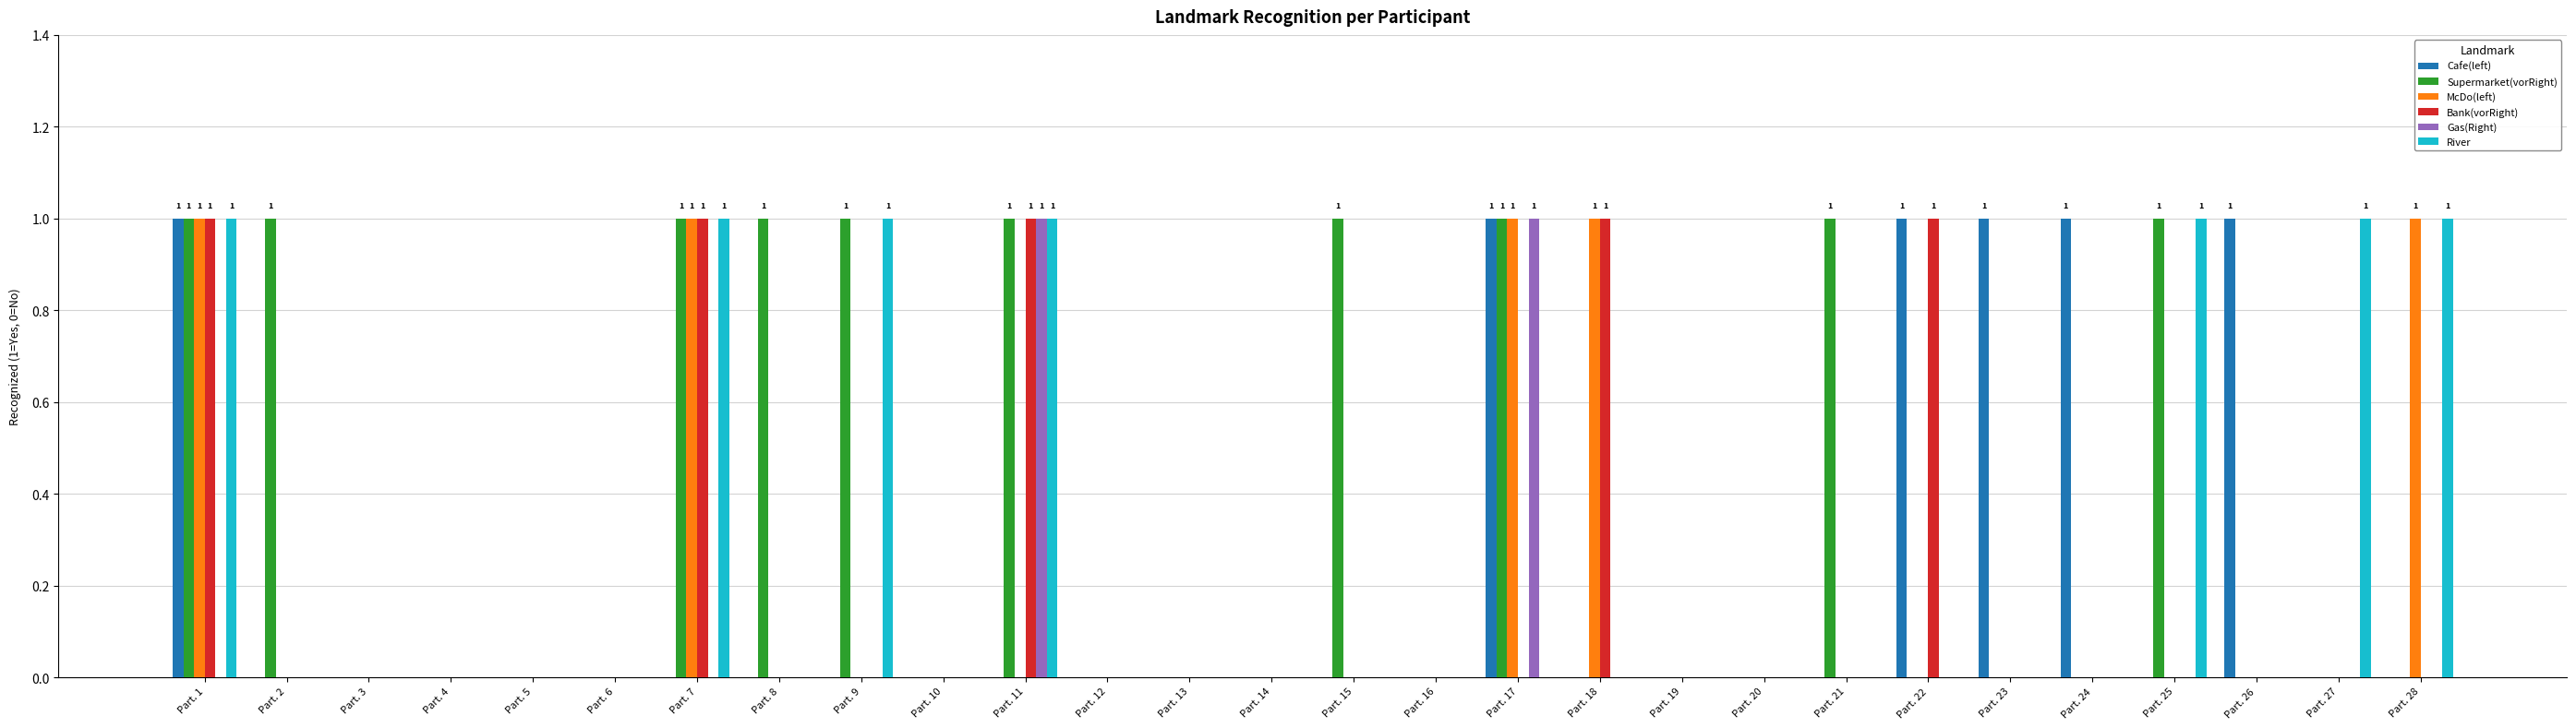

How many data points does each series have?

28